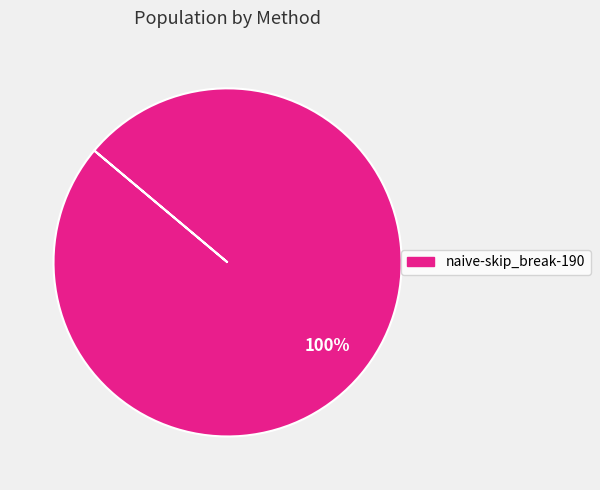

Rank the categories by value from lowest to highest.

naive-skip_break-190